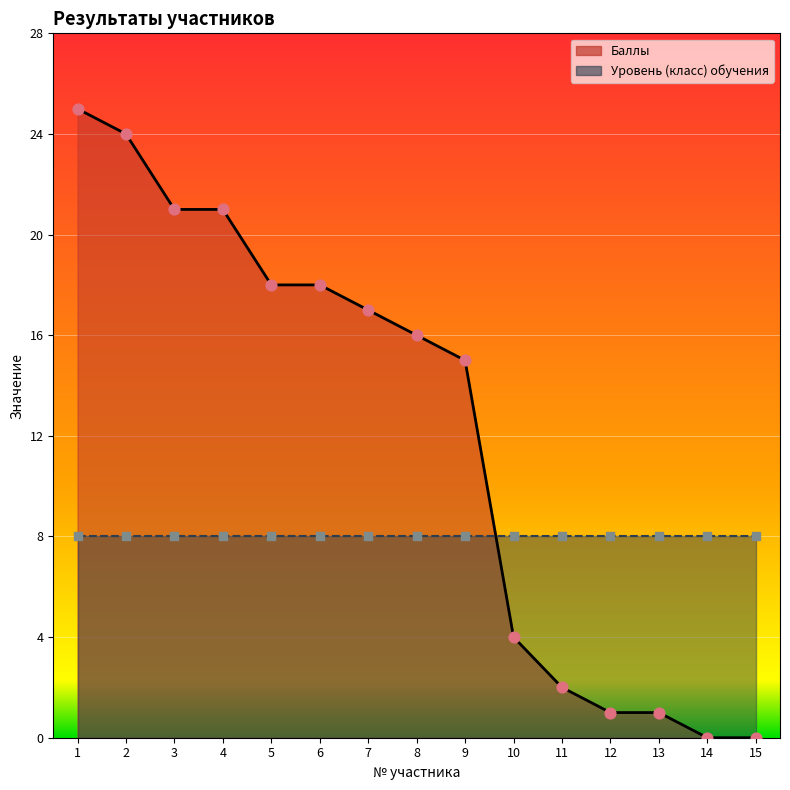

Which has a higher value, 12 or 8?

8